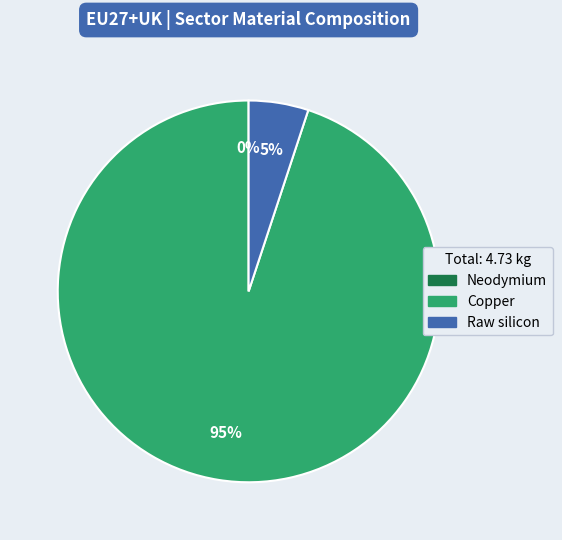

Count the number of slices in the pie.

3